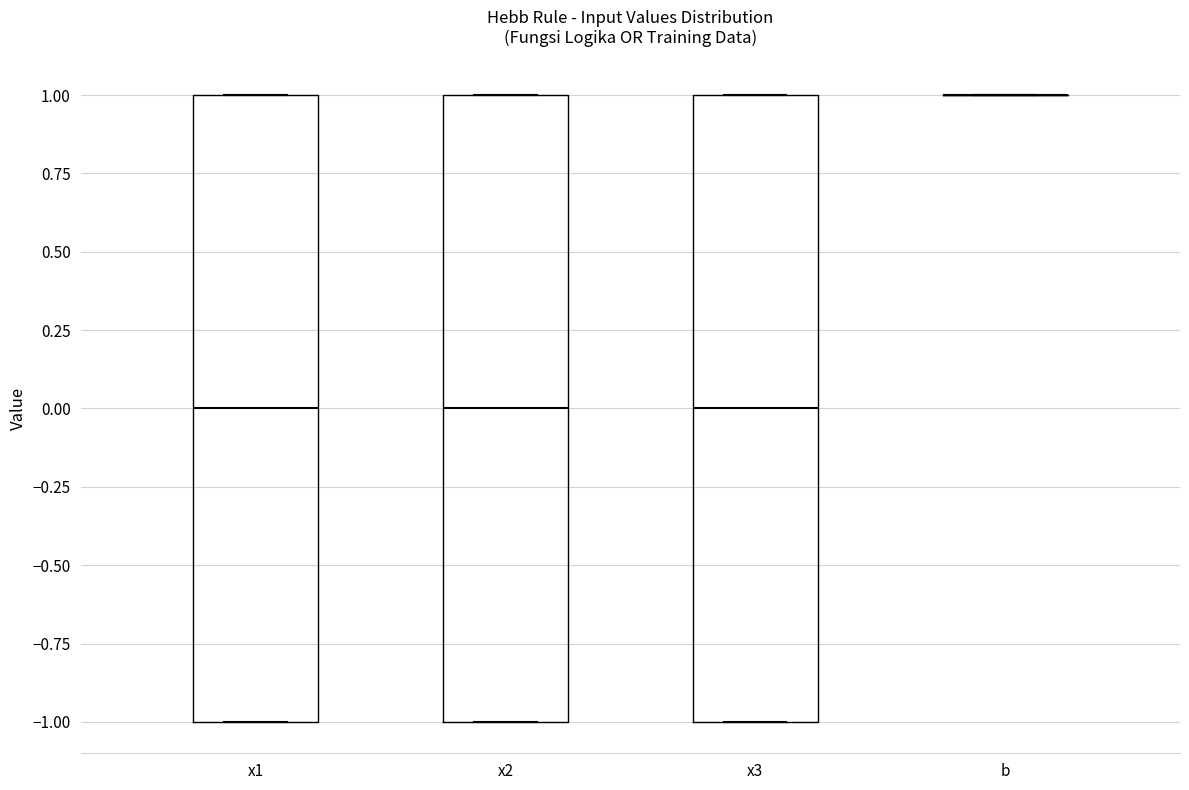

Reading left to right, transcribe this box plot: for each box, give where its median line is, the range the box spans, and where its two whiskers end, as read against the y-axis. The values are not printed on the chart, so give them approximately, as read against the axis.

x1: median 0, box -1 to 1, whiskers -1 to 1
x2: median 0, box -1 to 1, whiskers -1 to 1
x3: median 0, box -1 to 1, whiskers -1 to 1
b: box collapsed to a line at 1, whiskers 1 to 1